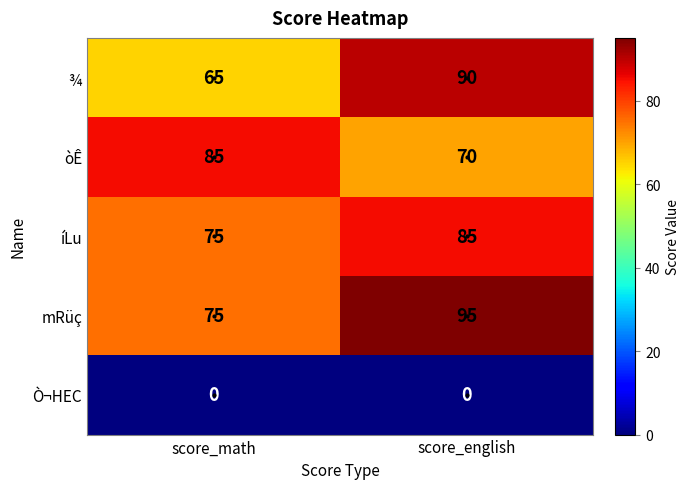

The òÊ series shows 115 at score_english. True or false?

False